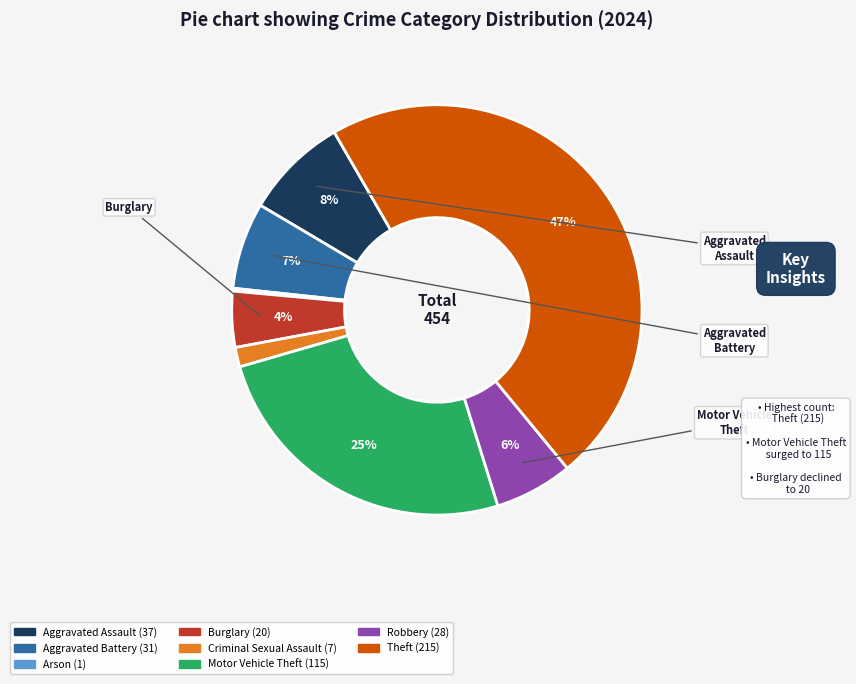

Does any single category account for the majority?

No